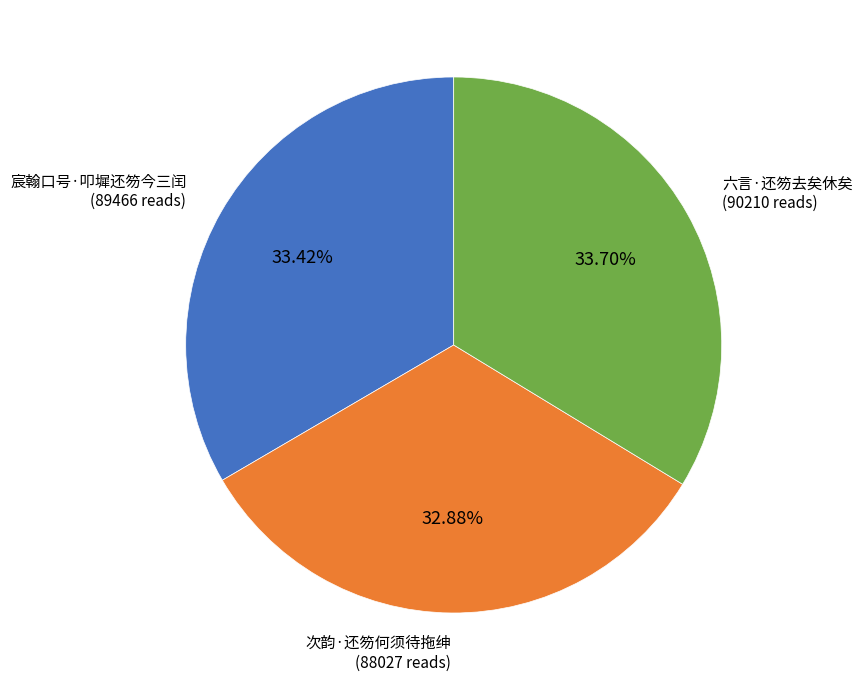

Which has a higher value, 六言·还笏去矣休矣 or 次韵·还笏何须待拖绅?

六言·还笏去矣休矣